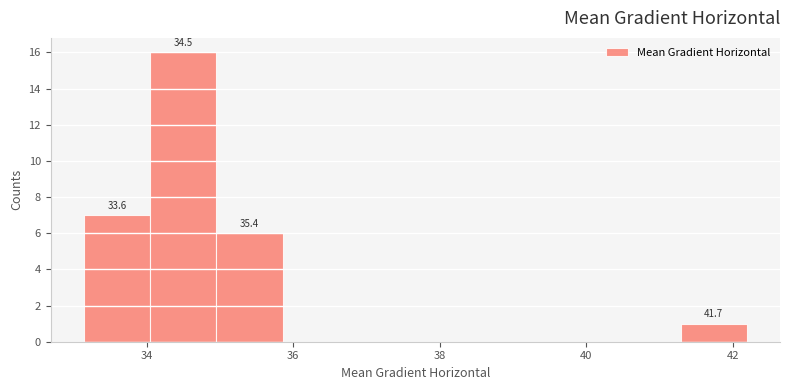

Over which range of the x-axis is the bar tallest?

34.0 to 35.0